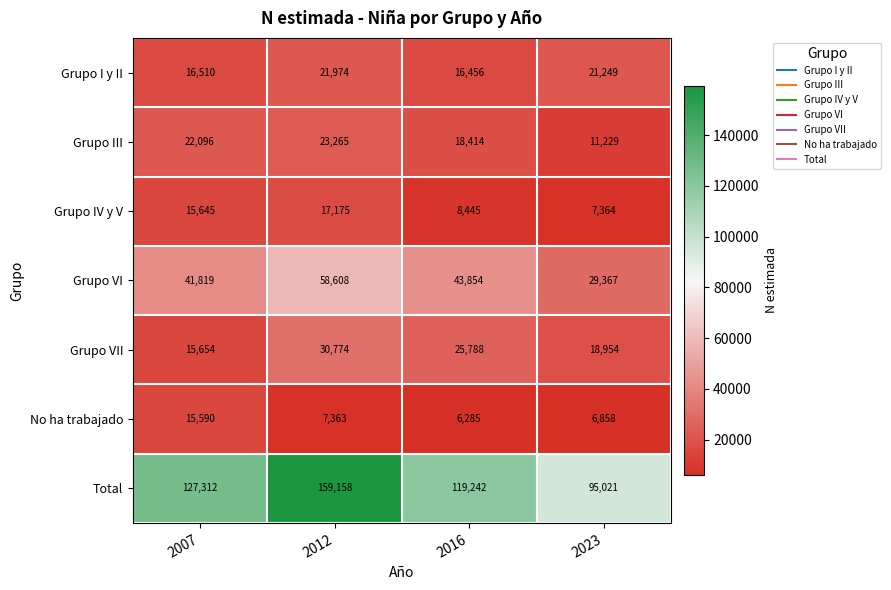

True or false: Total has a value of 95021 at 2023.

True